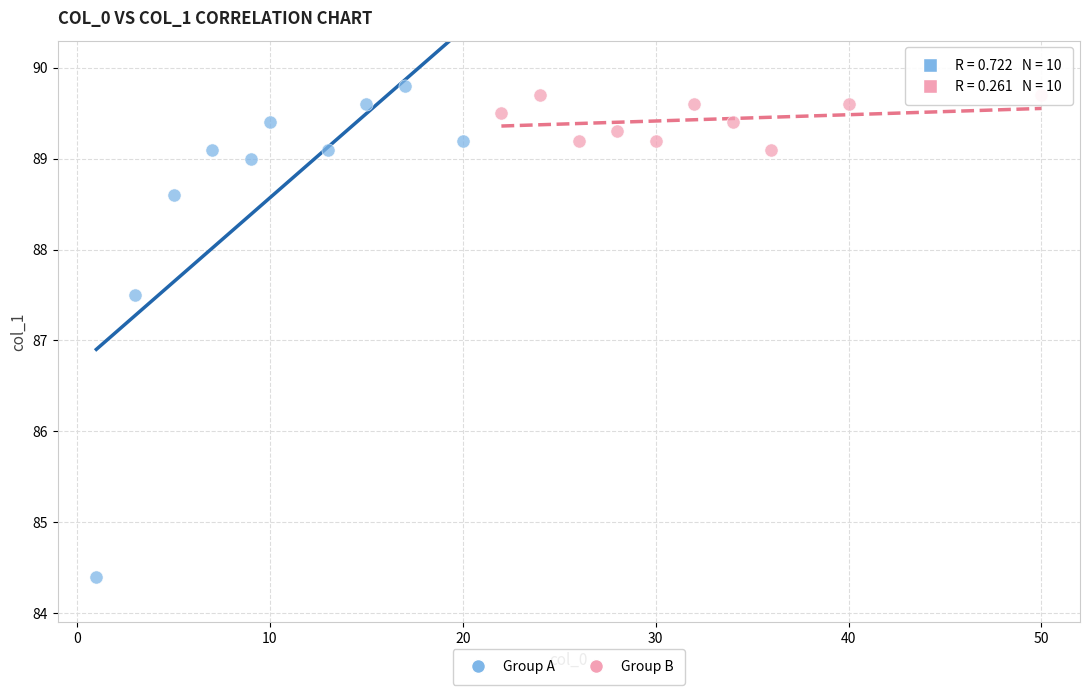

Which series reaches the minimum Y coordinate?

Group A